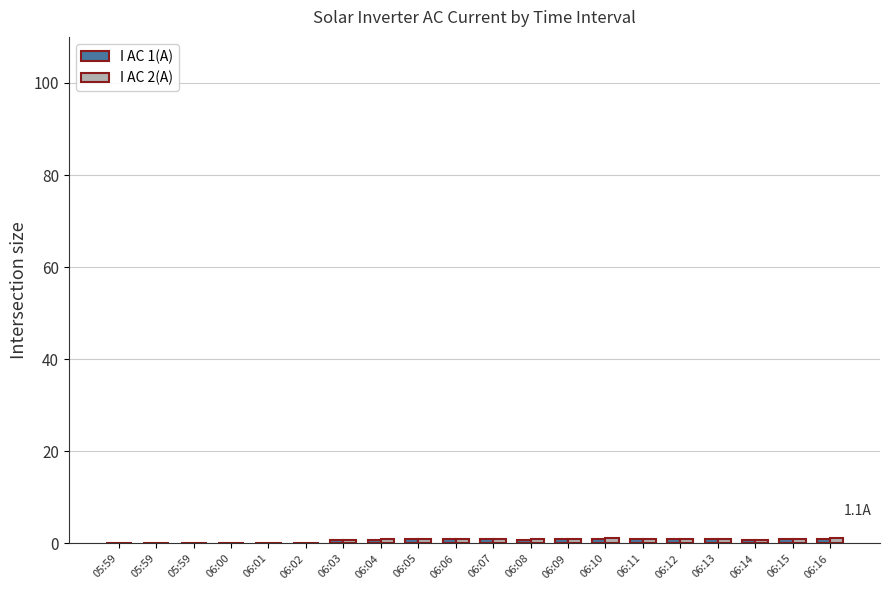

What is the spread (max minus min) of values at 06:08?

0.2